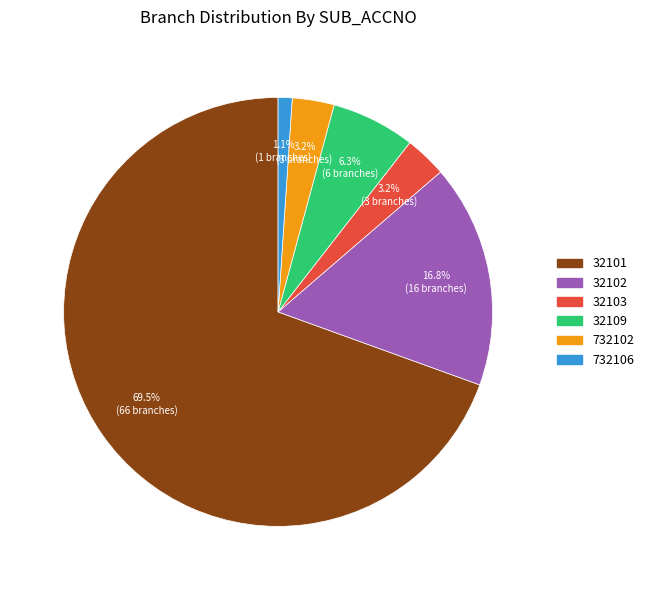

How many segments does this pie chart have?

6